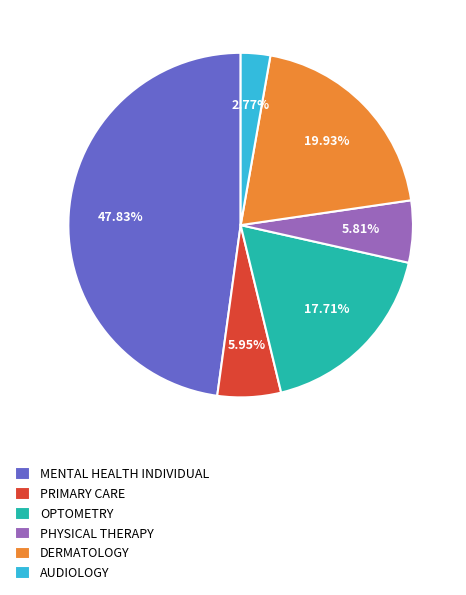

The PRIMARY CARE slice represents 6% of the pie. True or false?

True